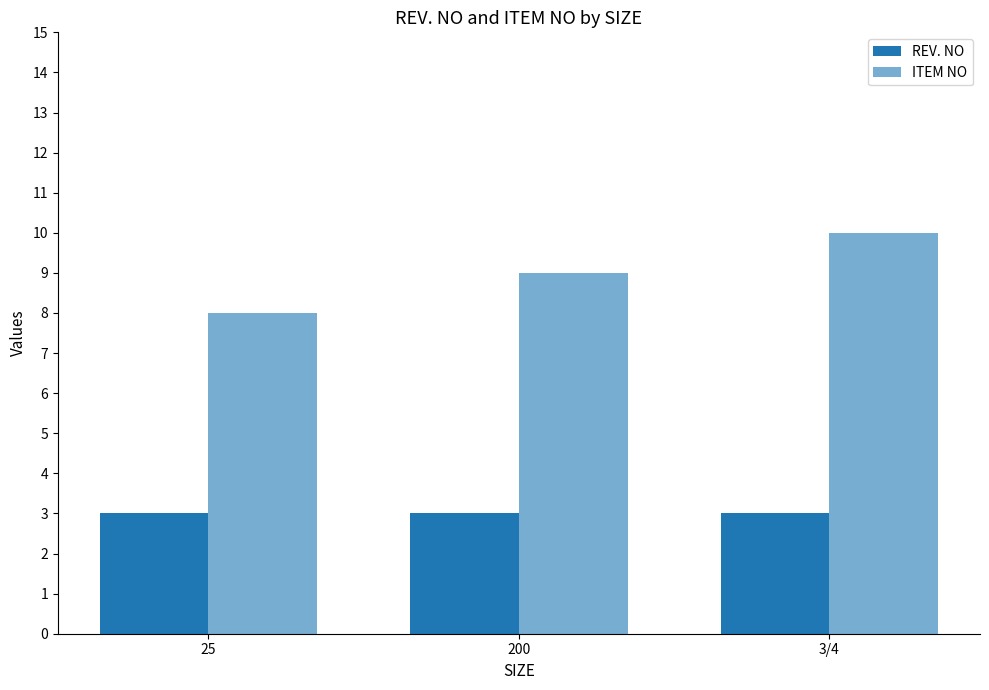

How many categories are shown in the chart?

3